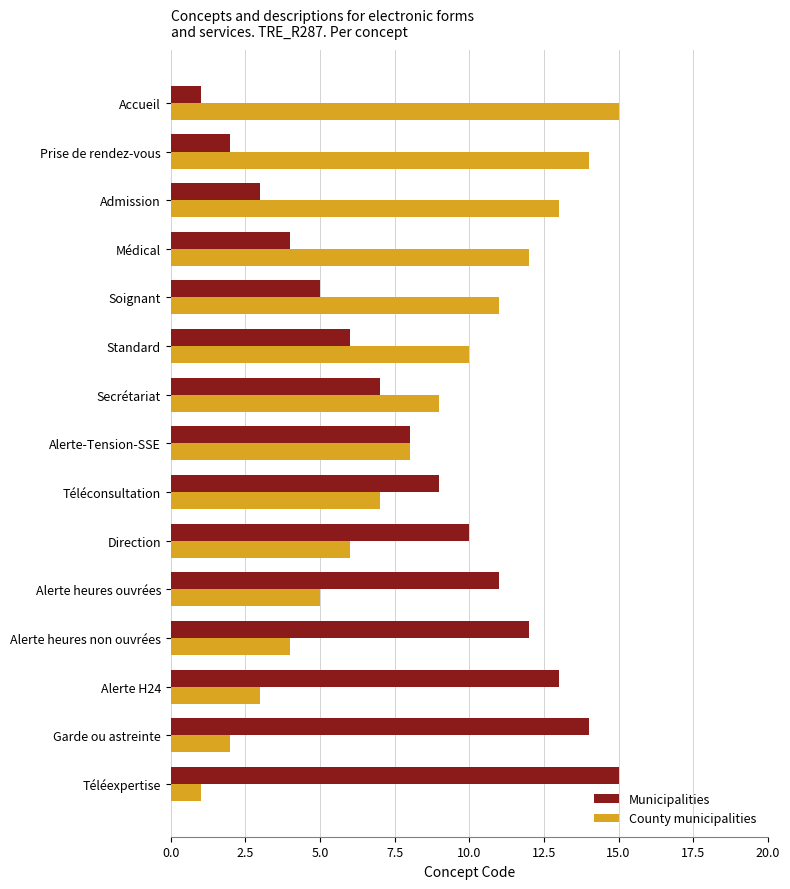

At which label does Municipalities reach its peak?

Téléexpertise